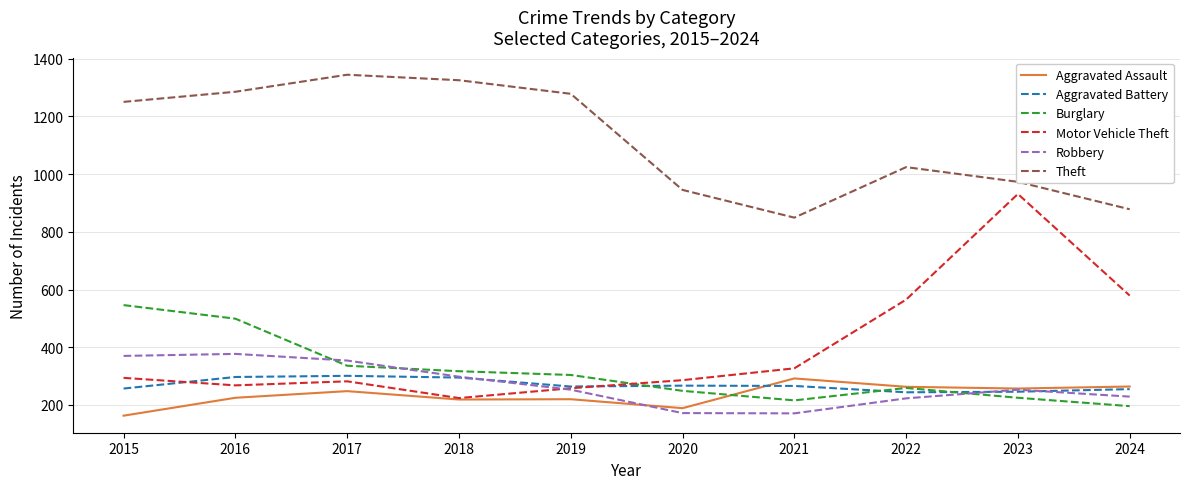

Is this an area chart (filled region under the line)?

No